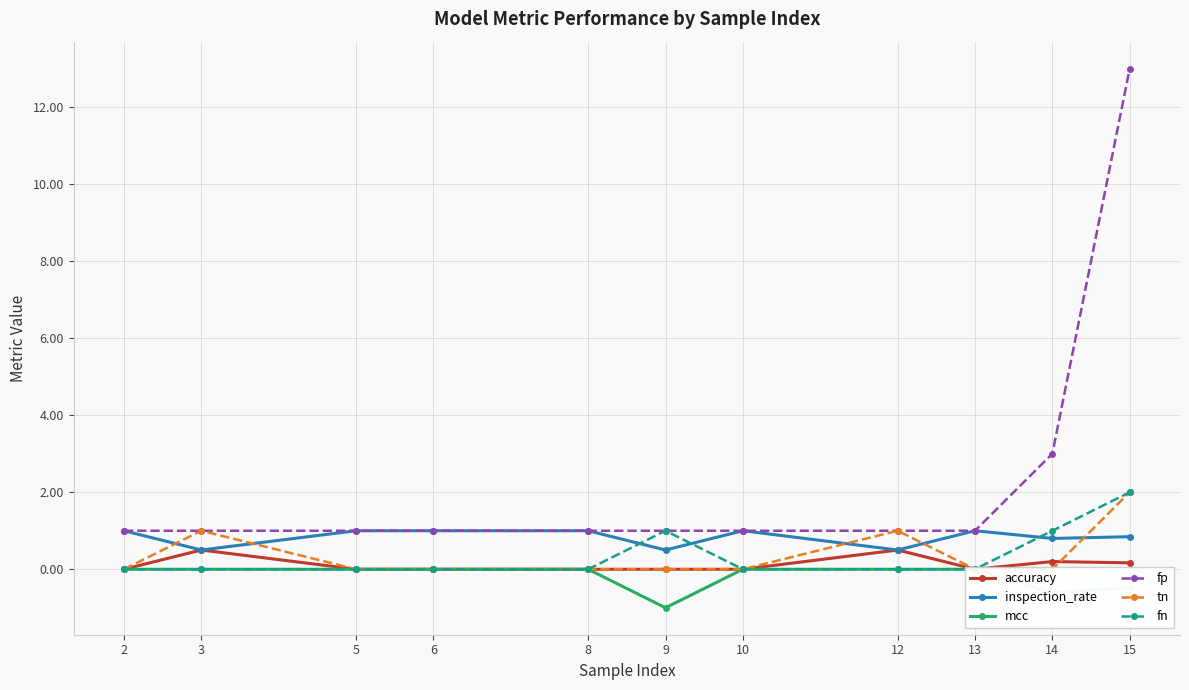

What is the smallest value displayed?

-1.0